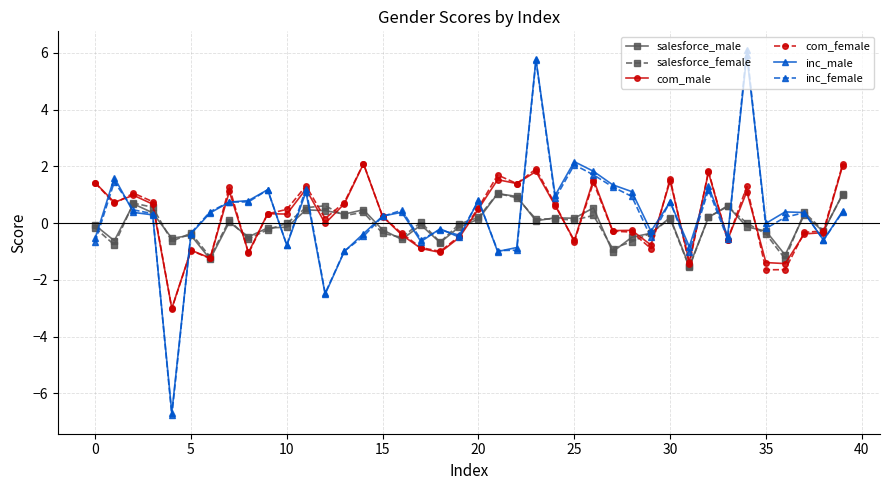

What is the greatest value displayed?

6.1